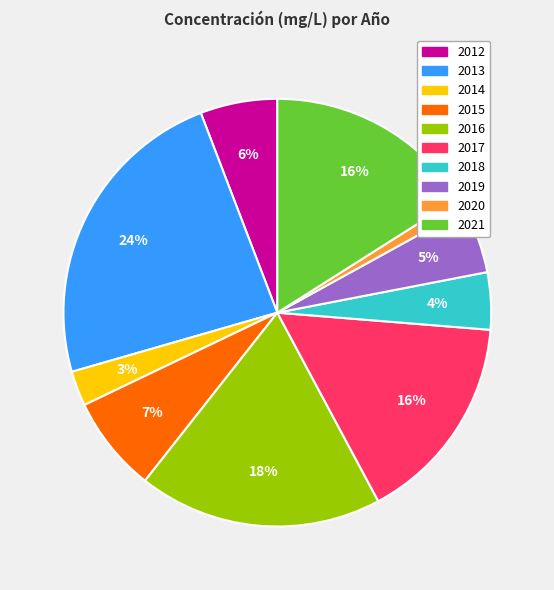

To the nearest percent, what portion does 2020 represent?

1%